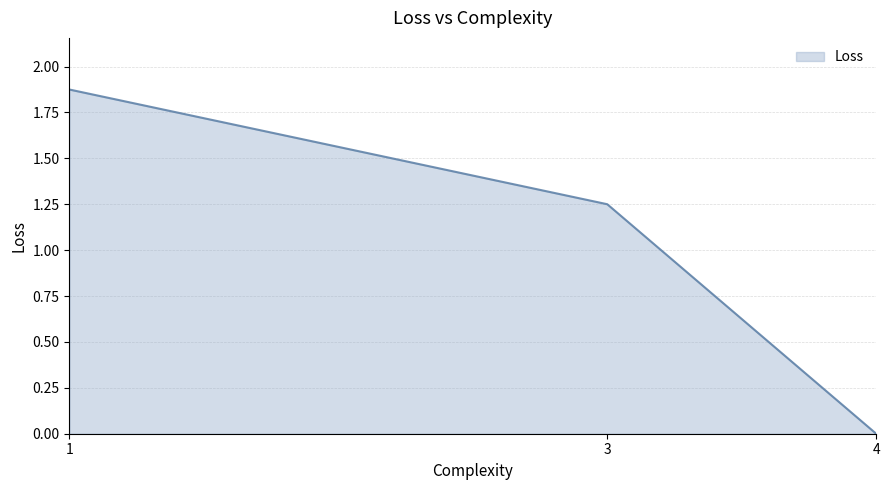

True or false: the data shows 1.2 at 4.

False